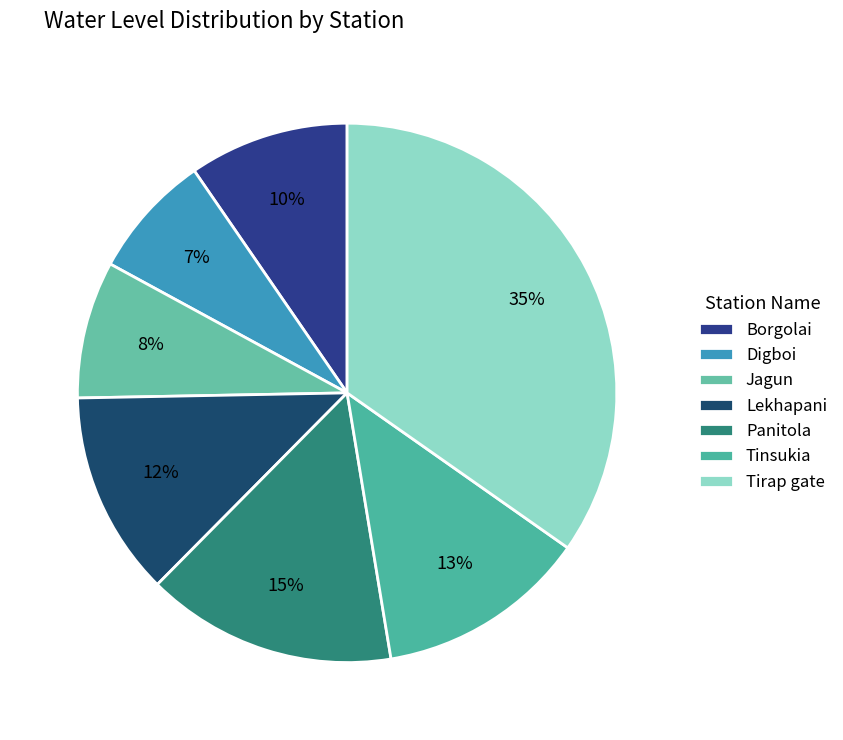

What is the largest slice in the pie chart?

Tirap gate